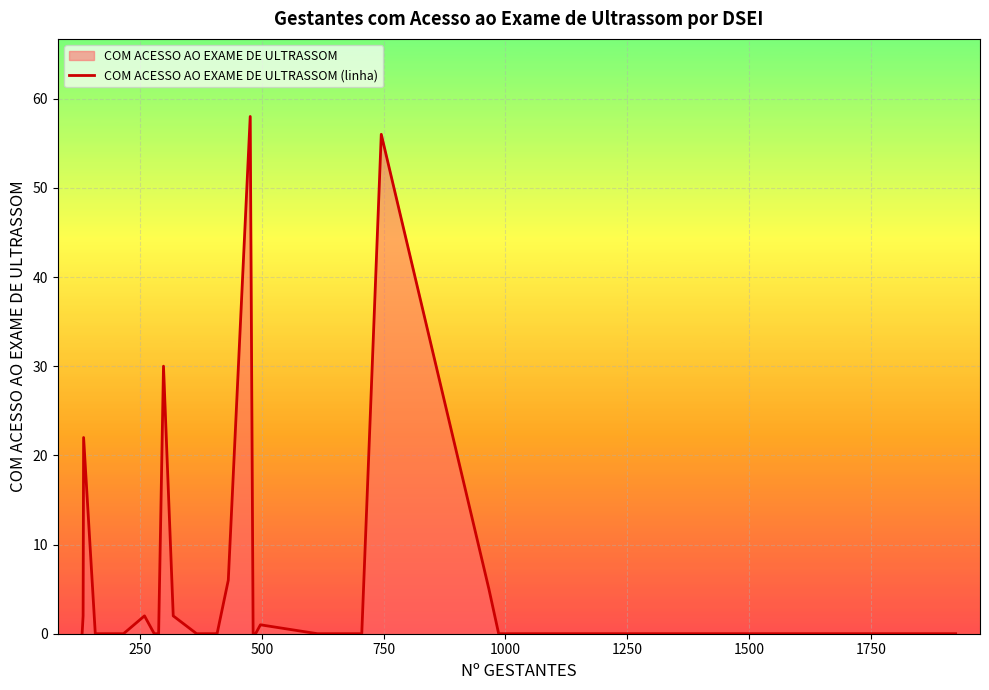

Does the chart display data point markers on the line(s)?

No